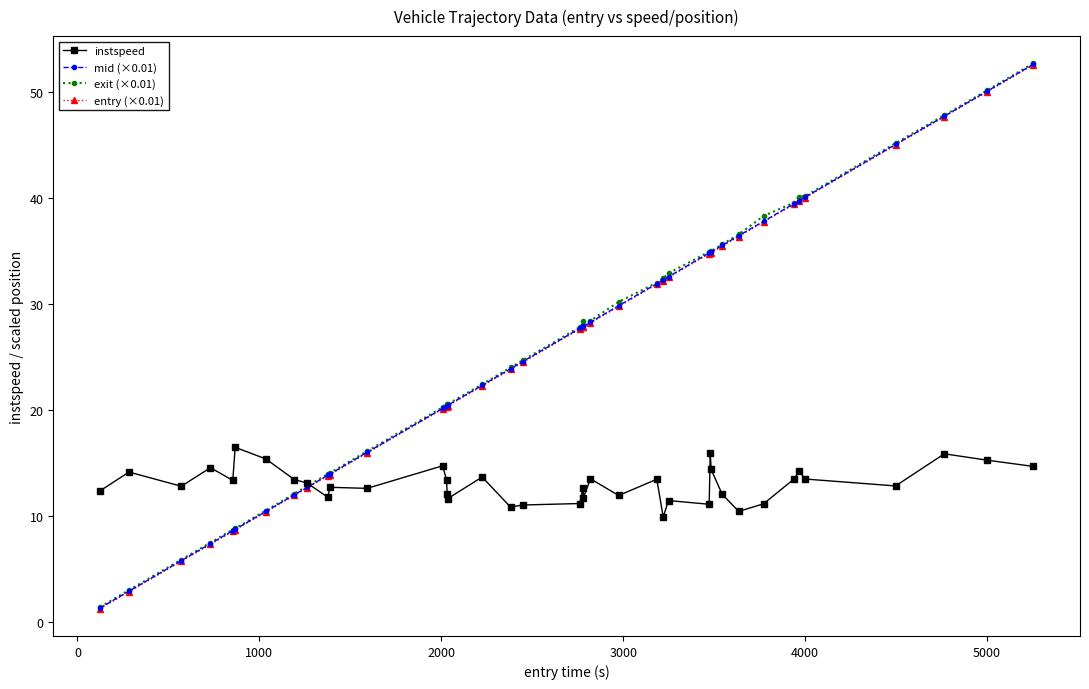

Which series has the widest spread of values?

entry (×0.01)